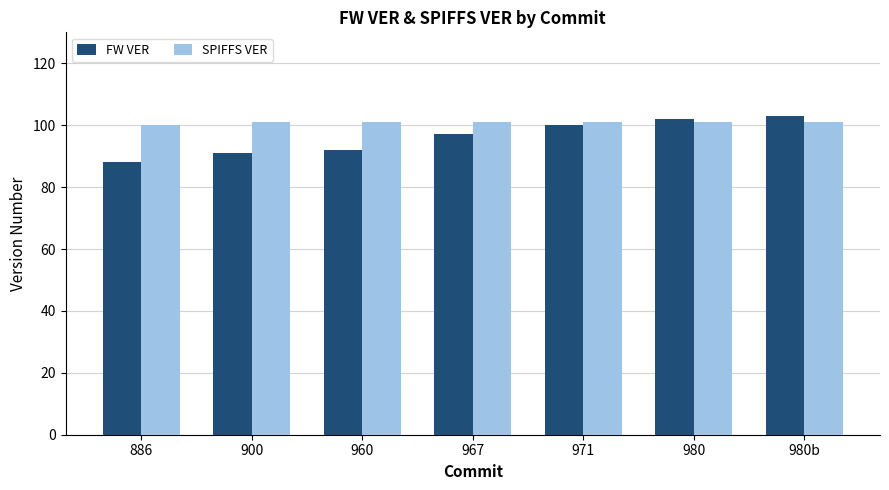

True or false: FW VER has a value of 88 at 886.

True